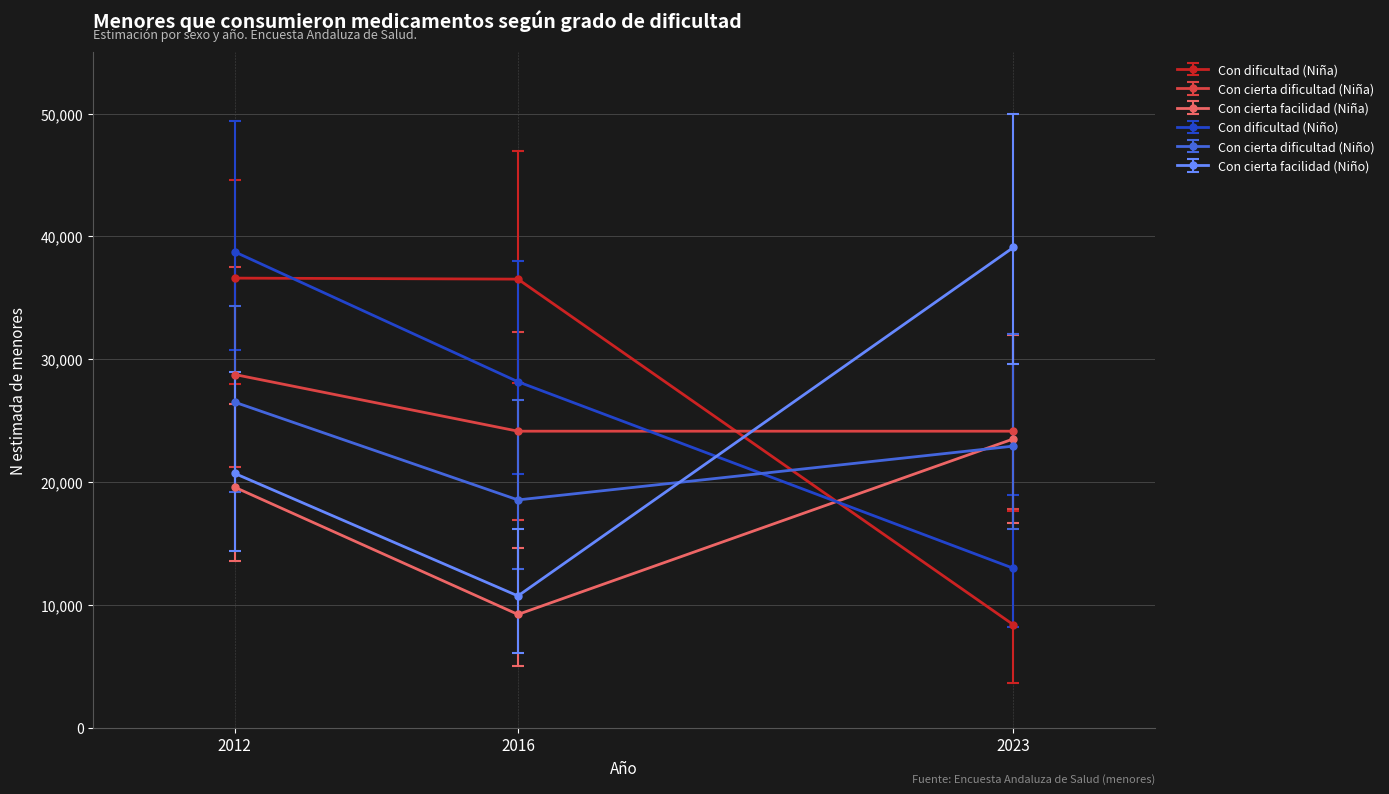

Count the Con cierta dificultad (Niño) values in the range 18554 to 26508.

3